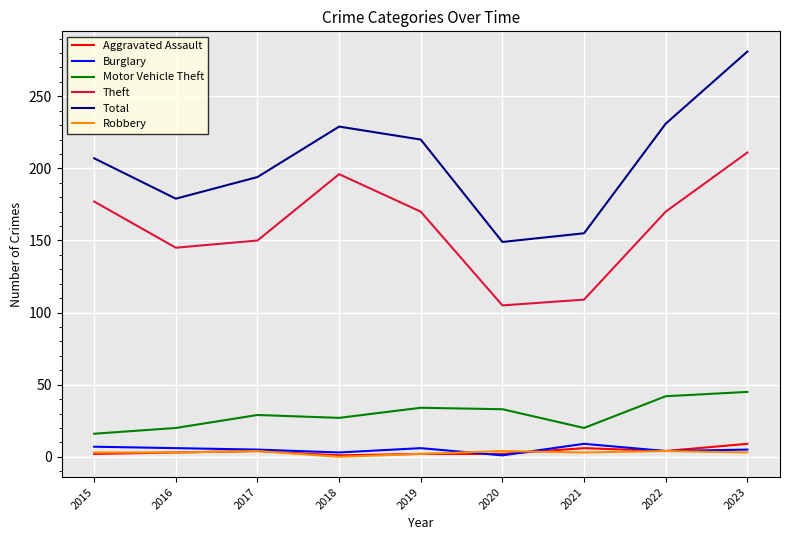

What is the sum of the Motor Vehicle Theft values at 2020 and 2021?

53